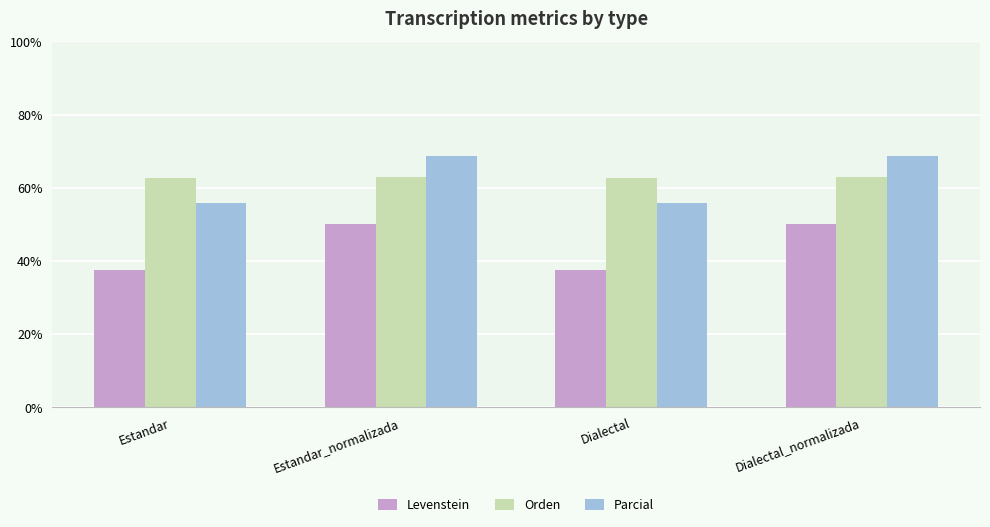

How many bars are there in each group?

3